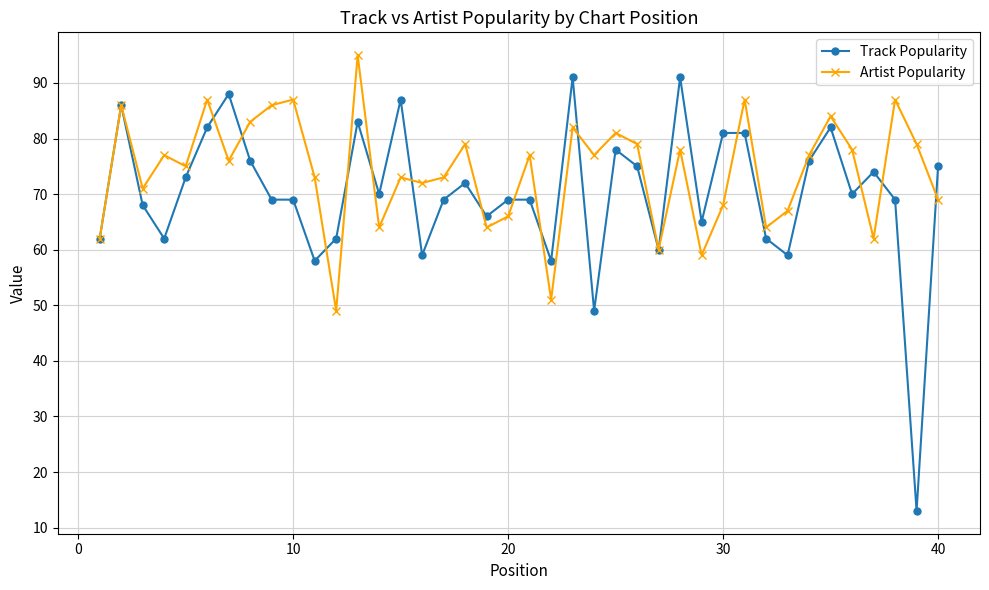

Which series has the widest spread of values?

Track Popularity